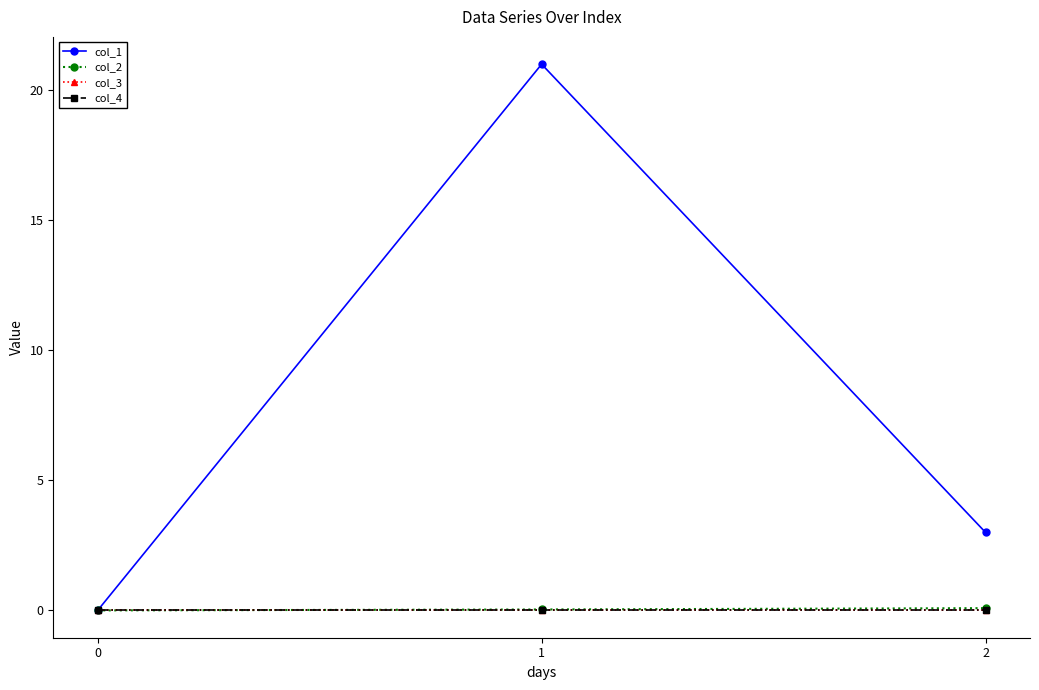

Is it true that col_1 equals -9.8 at 0?

False